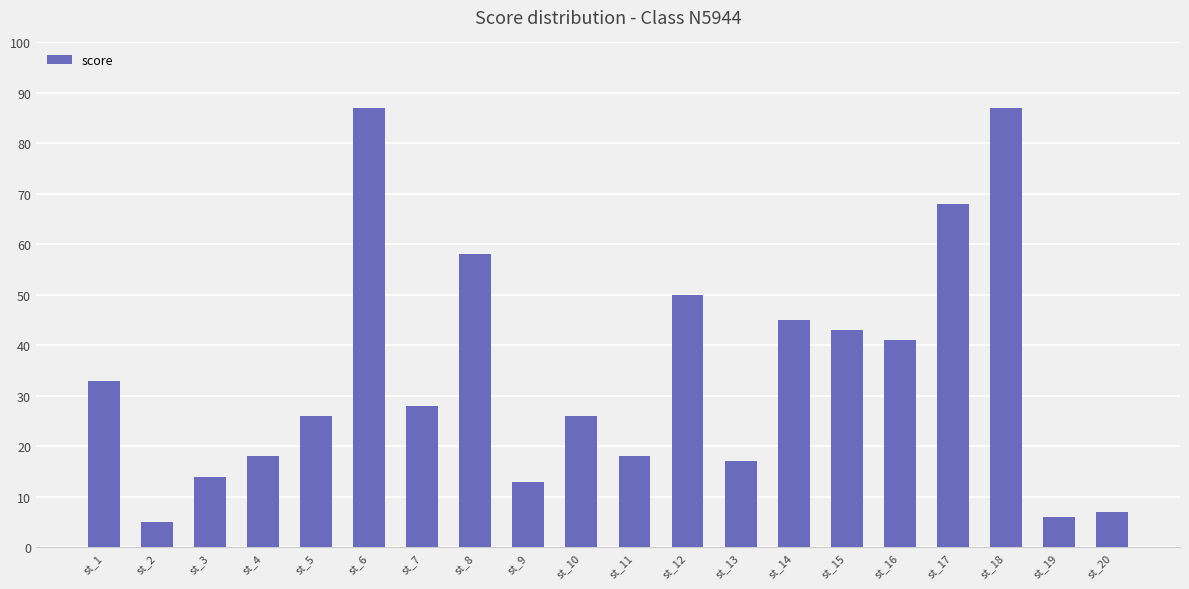

What is the change in value from st_2 to st_14?

+40